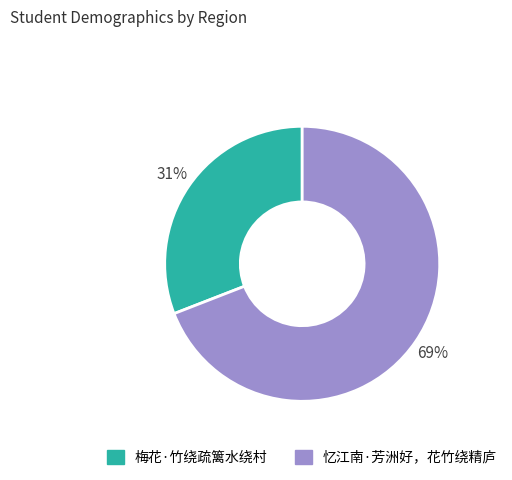

What is the largest slice in the pie chart?

忆江南·芳洲好，花竹绕精庐